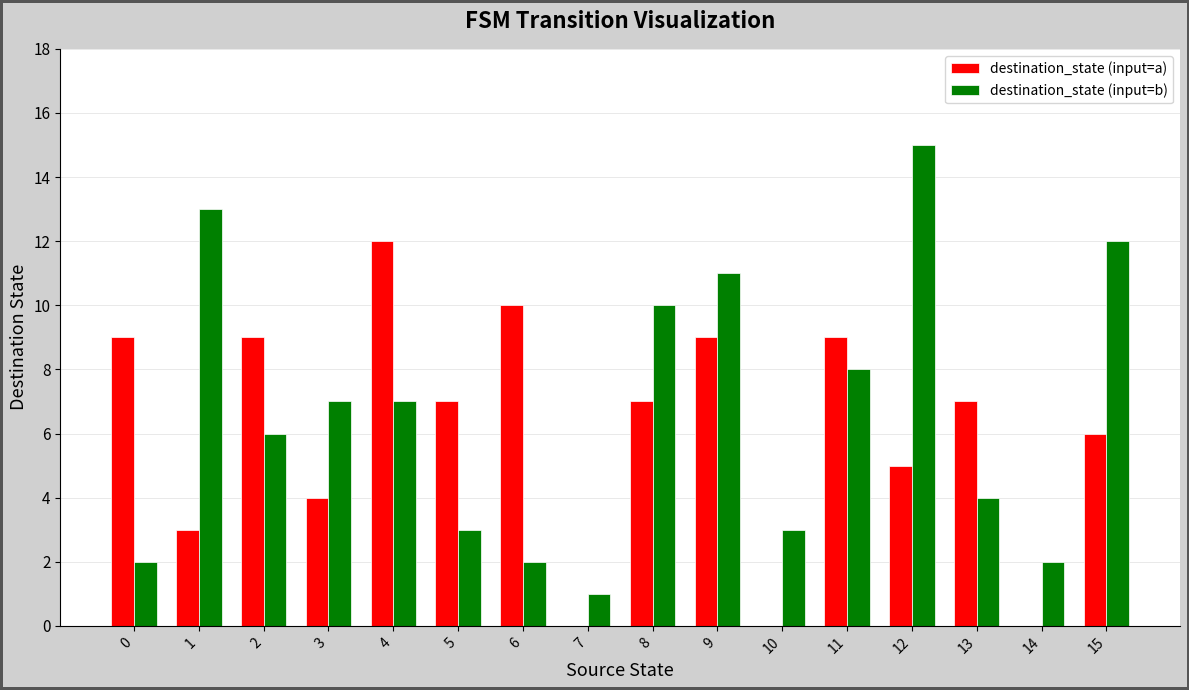

Is it true that destination_state (input=b) equals 1 at 0?

False